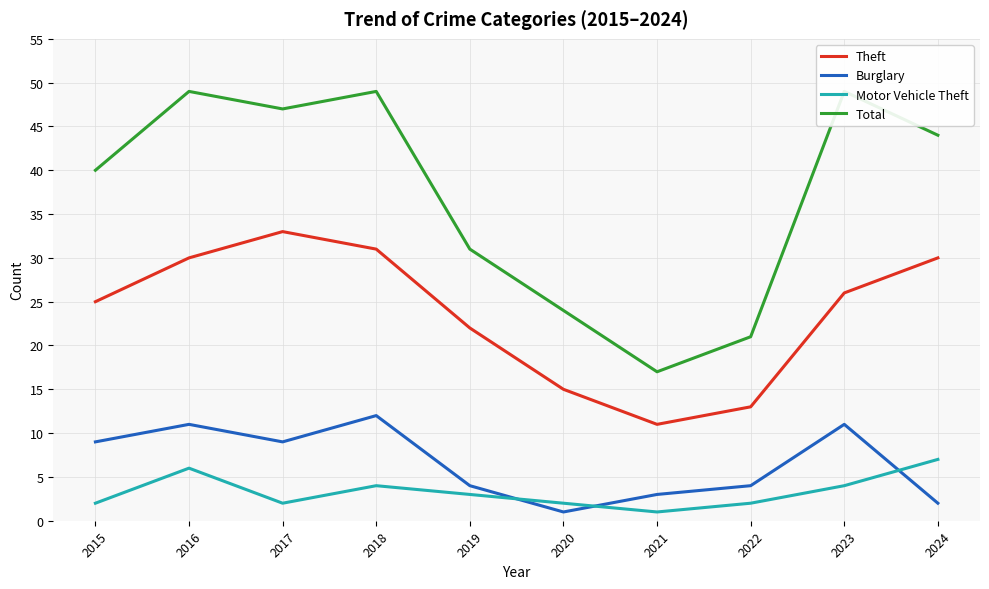

What is the minimum value for Motor Vehicle Theft?

1